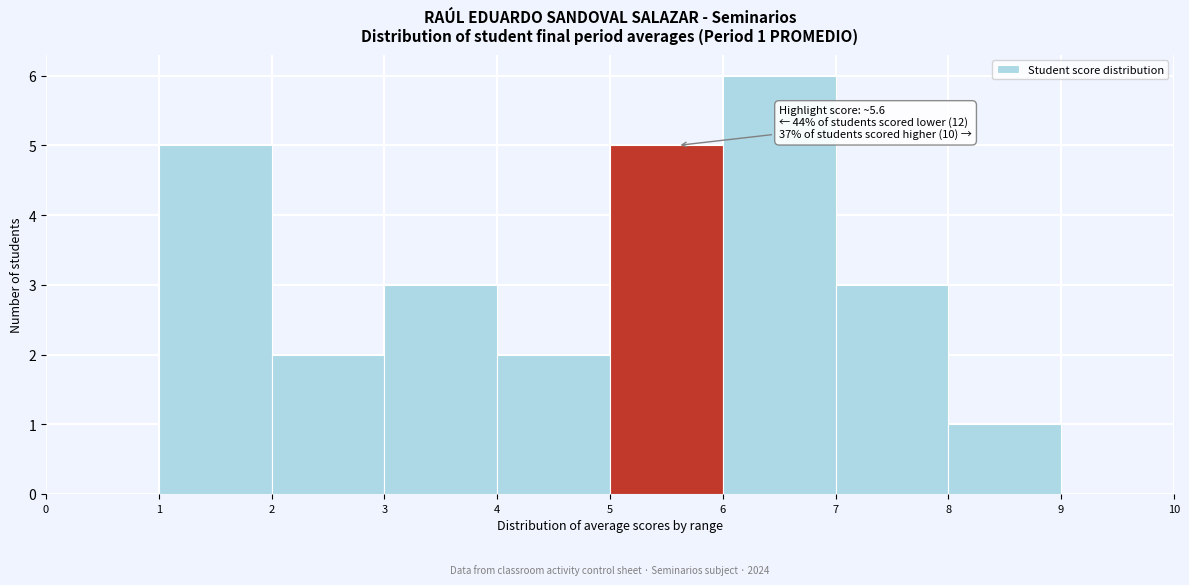

Over which range of the x-axis is the bar tallest?

6 to 7